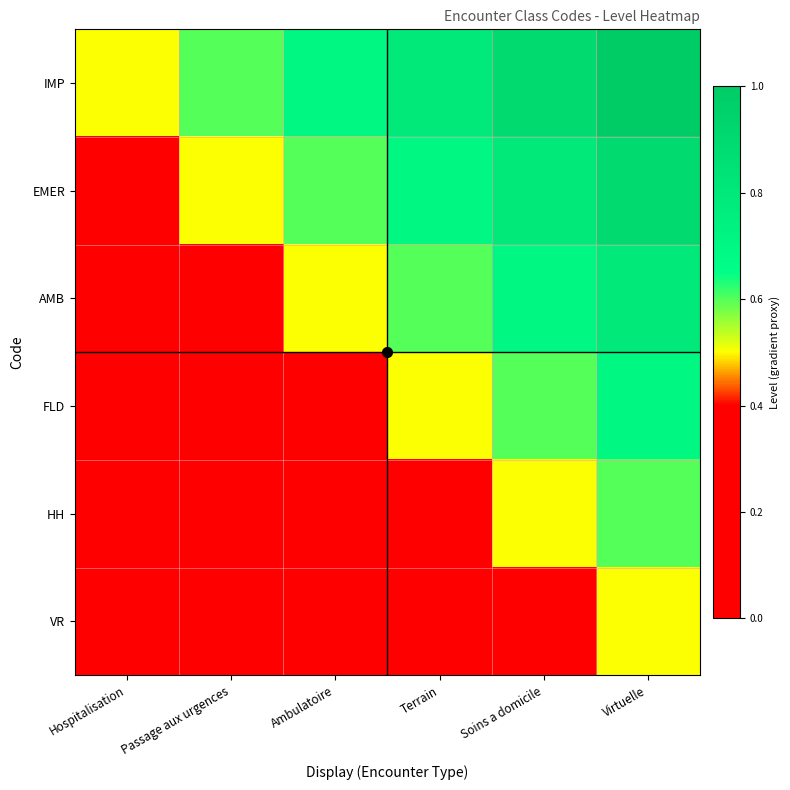

What is the difference between the highest and lowest values at Soins a domicile?

0.5